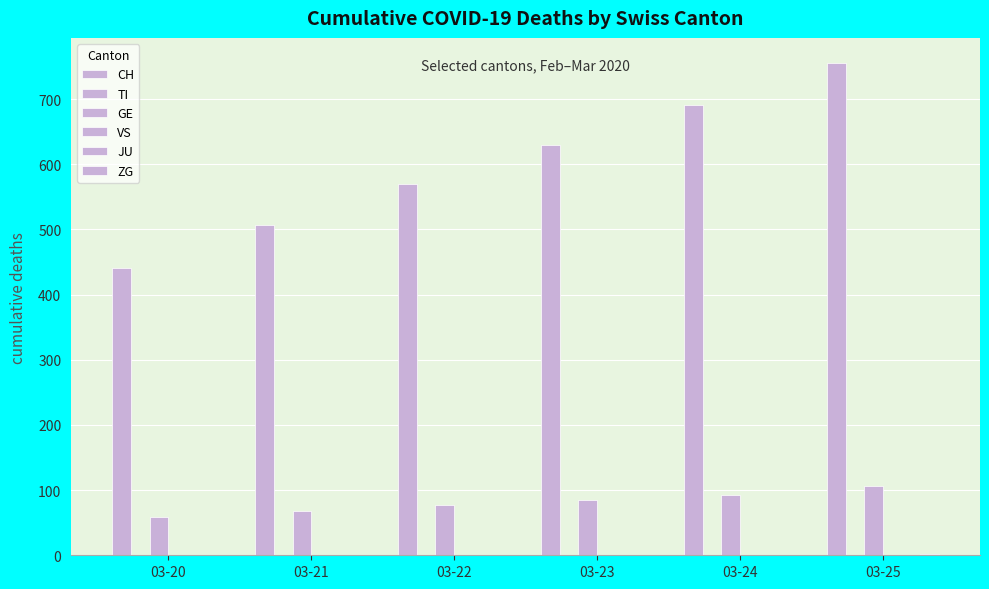

What is the spread (max minus min) of values at 03-20?

441